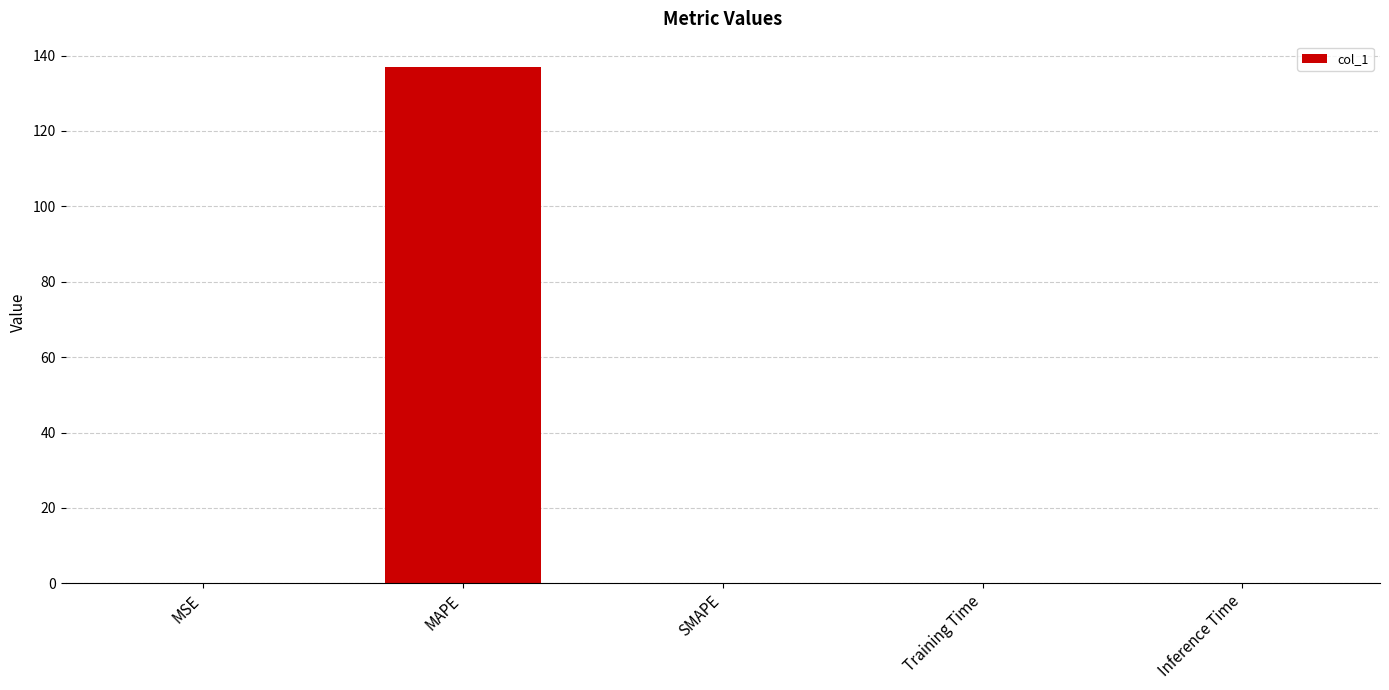

Are the bars horizontal?

No